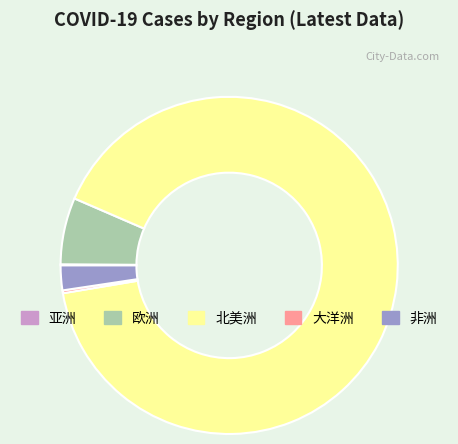

Which slice is the largest?

北美洲